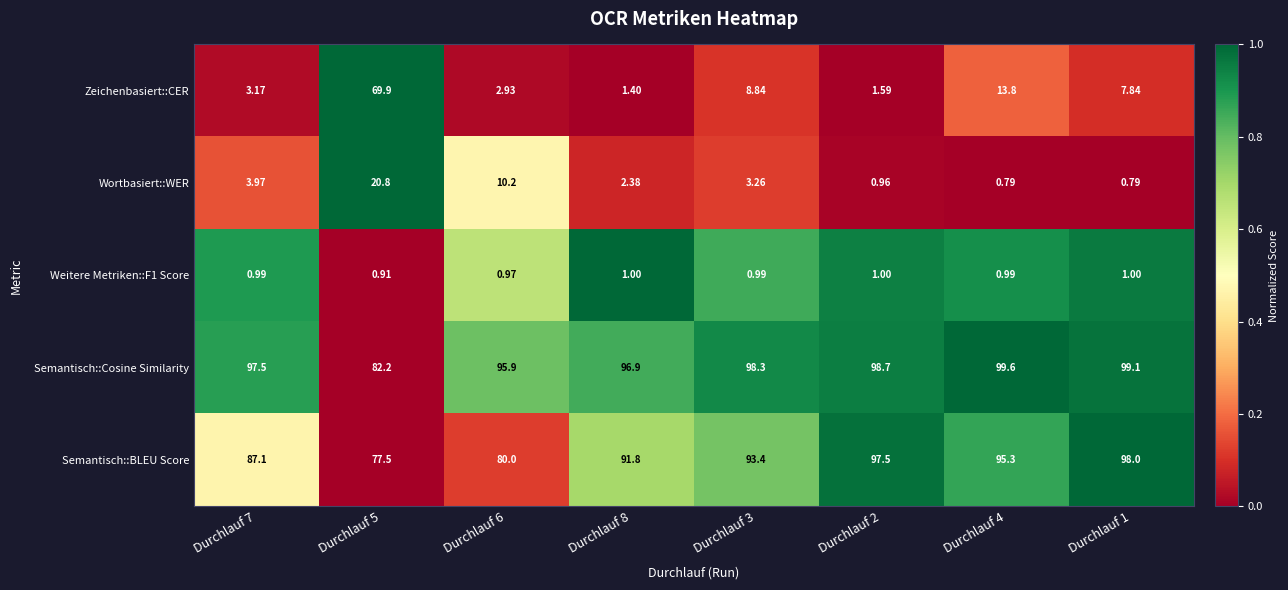

How many categories are shown in the chart?

8